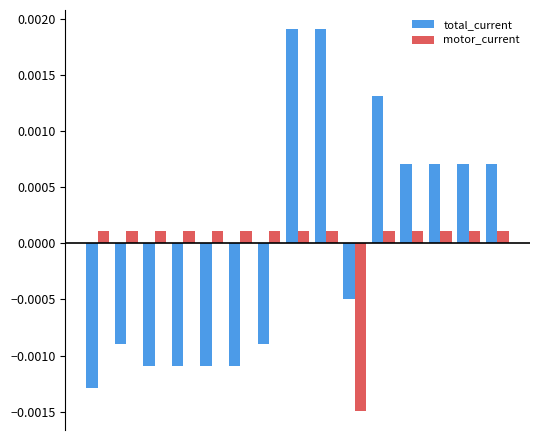

At how many categories does at least one series exceed 0?

14